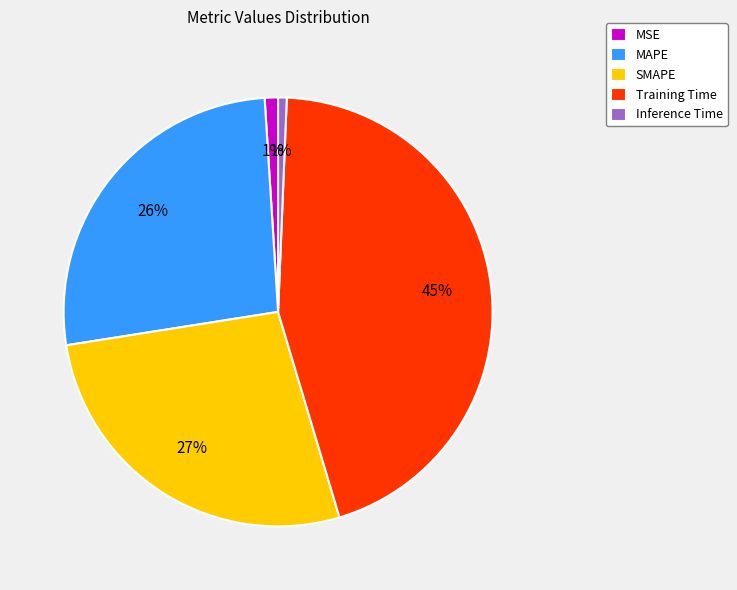

The MAPE slice represents 33% of the pie. True or false?

False